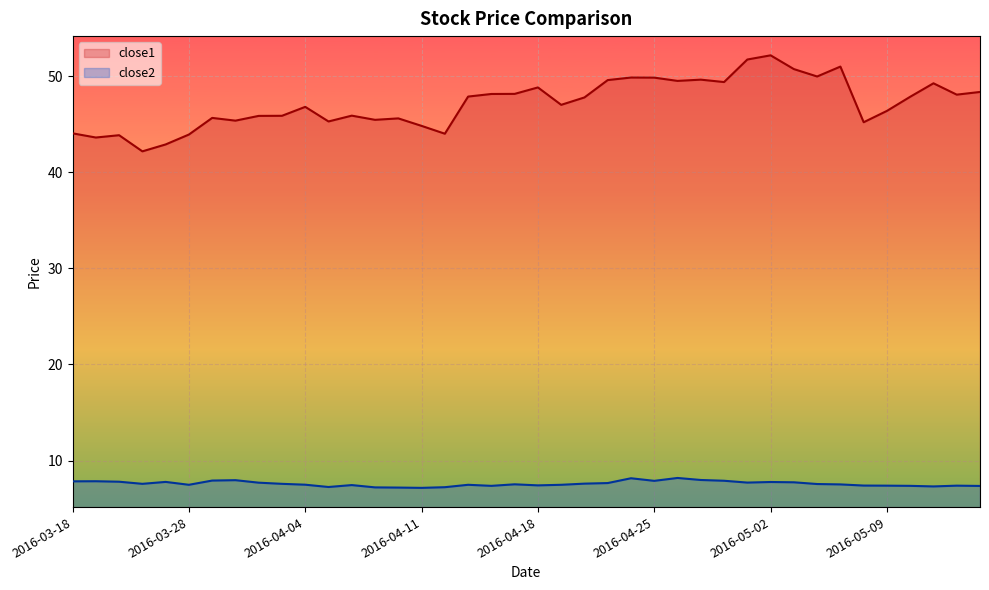

Is it true that close1 equals 33.9 at 2016-05-11?

False